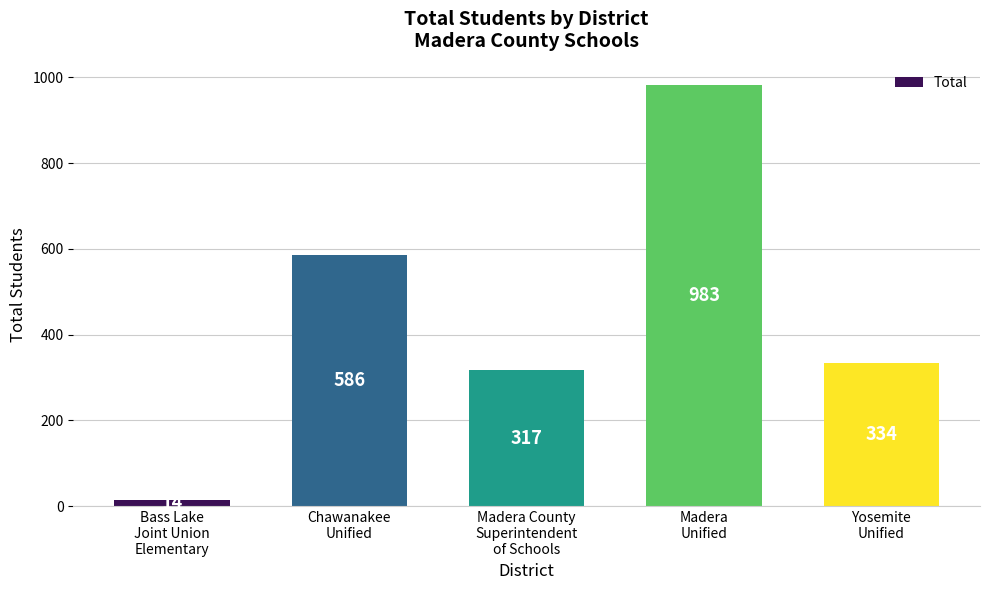

Which label corresponds to the largest value in the chart?

Madera
Unified